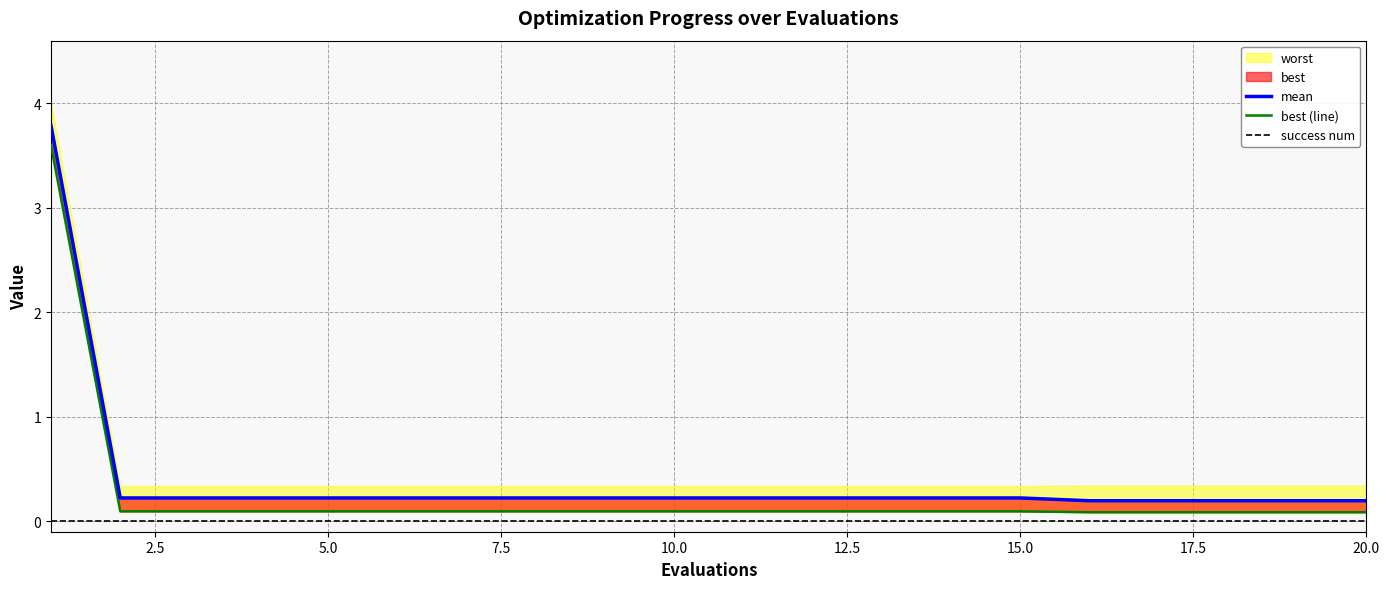

What is the maximum value shown in the chart?

3.8